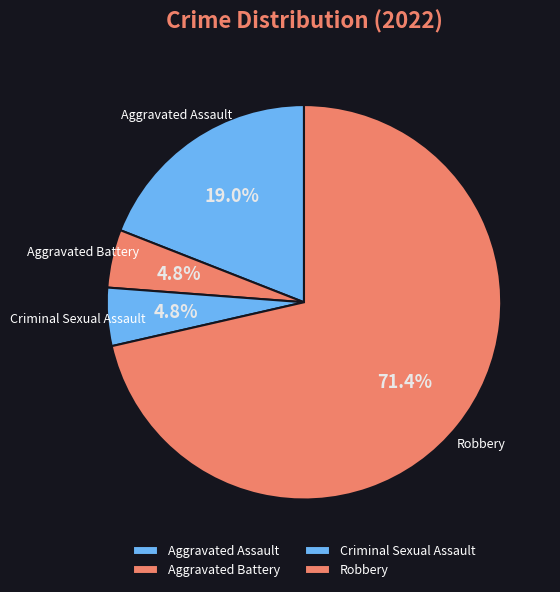

Which has a higher value, Robbery or Criminal Sexual Assault?

Robbery